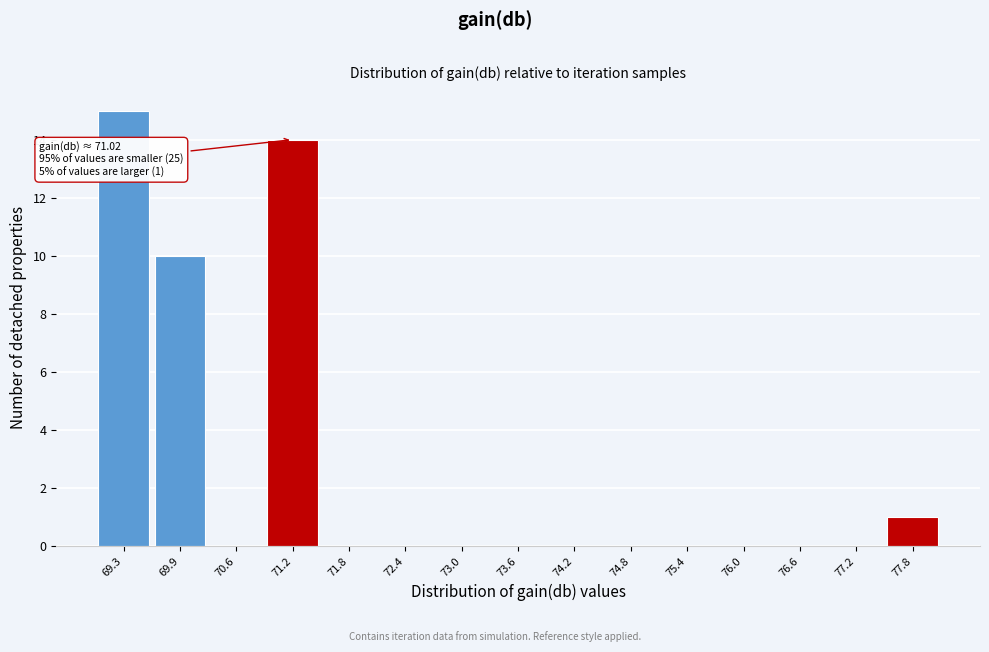

Which range on the x-axis has the tallest bar?

69.0 to 69.6